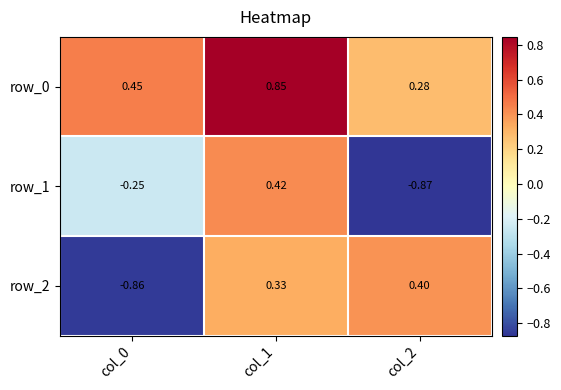

What is the difference between the maximum and minimum values in the row_0 series?

0.6